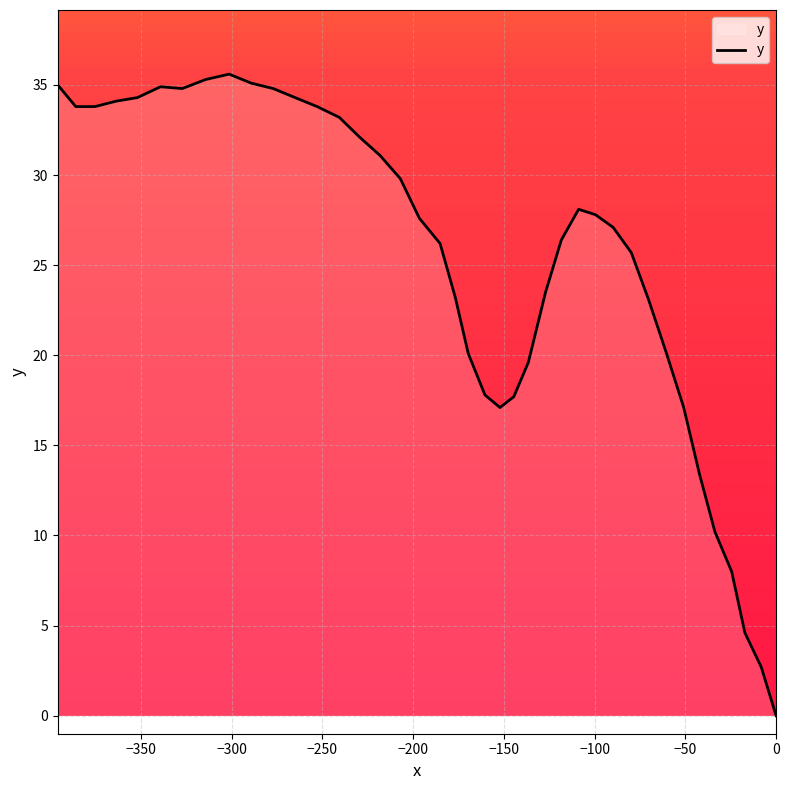

What is the greatest value displayed?

35.6